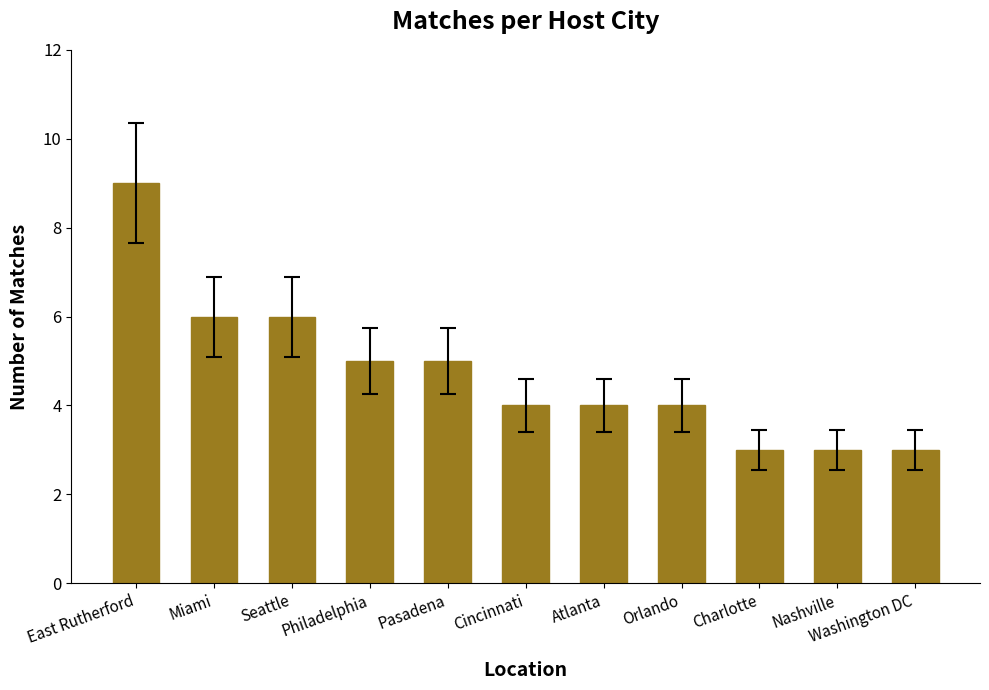

Which label corresponds to the largest value in the chart?

East Rutherford